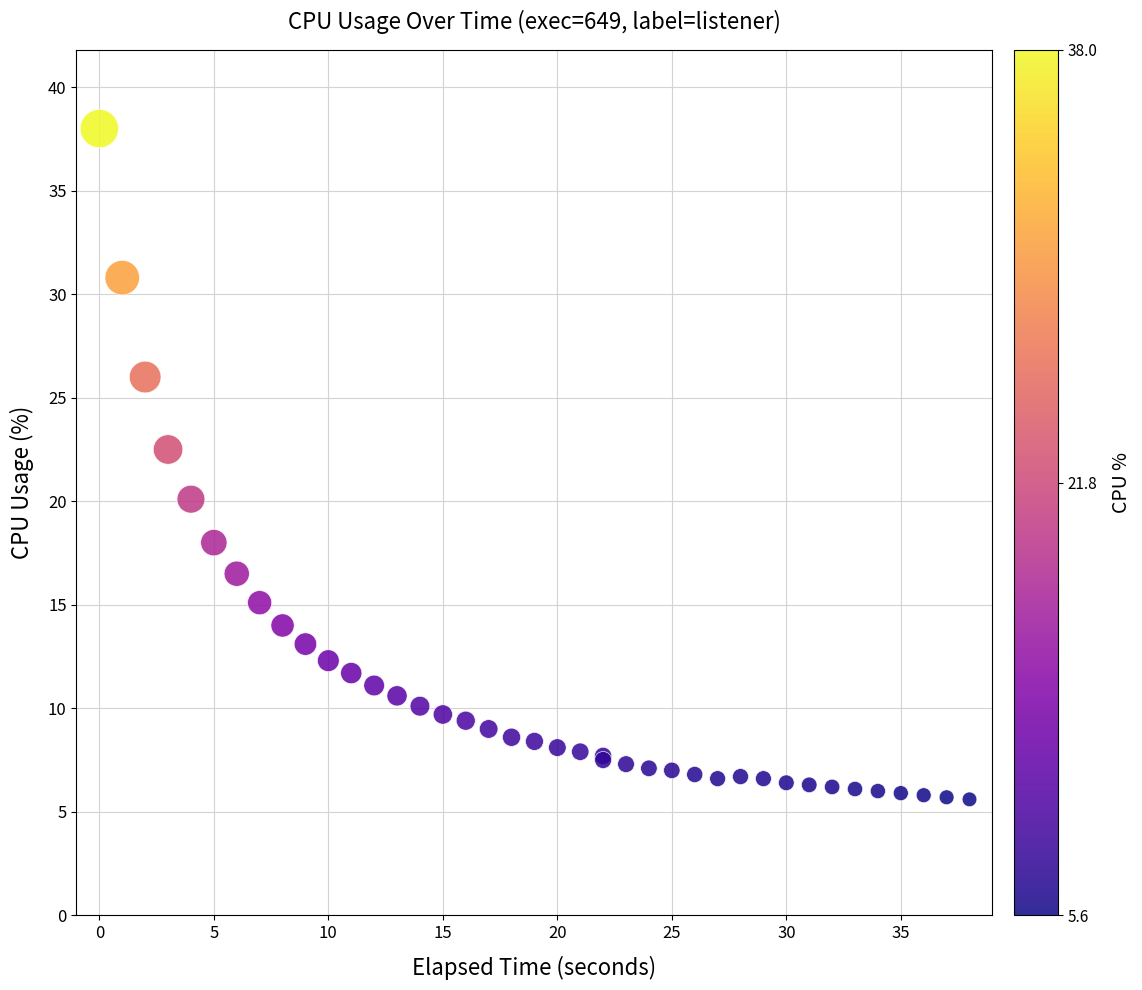

What Y value in the scatter plot is closest to 21?

20.1